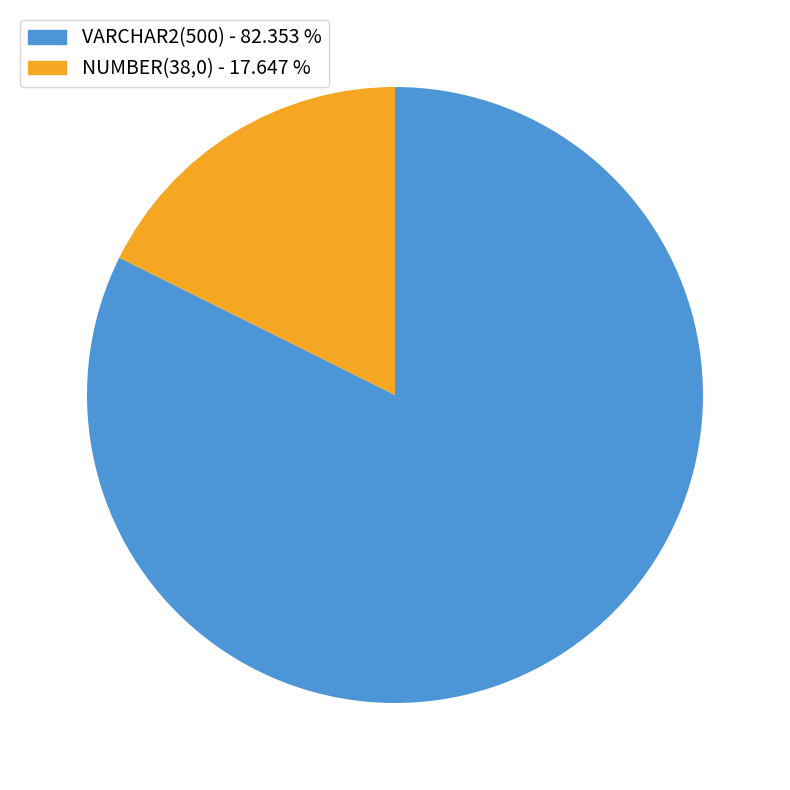

Is there a majority slice in this chart?

Yes